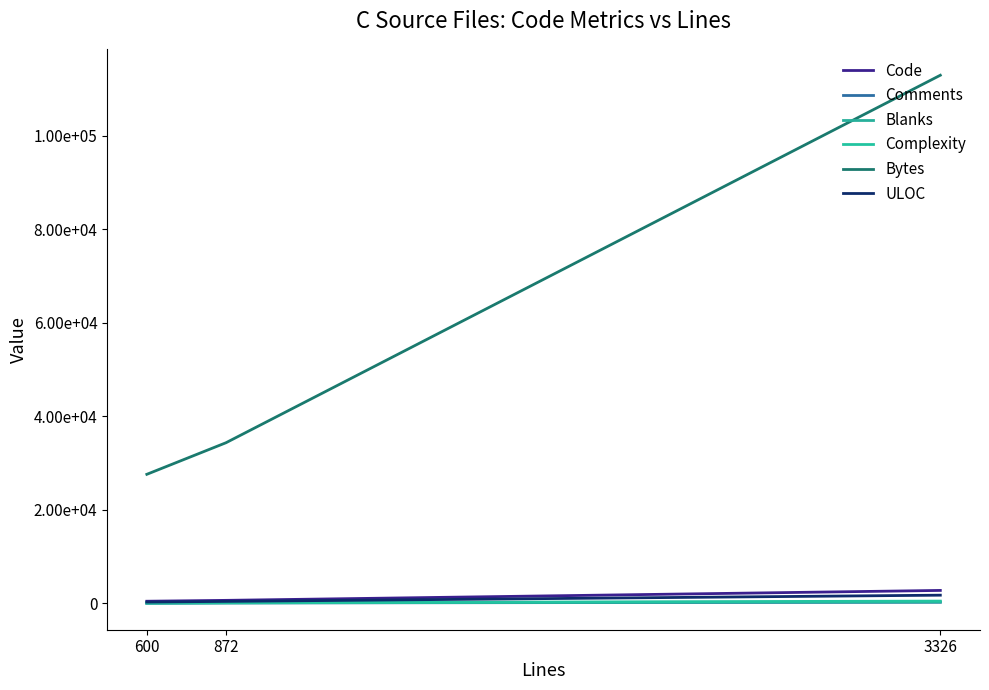

What is the minimum value shown in the chart?

17